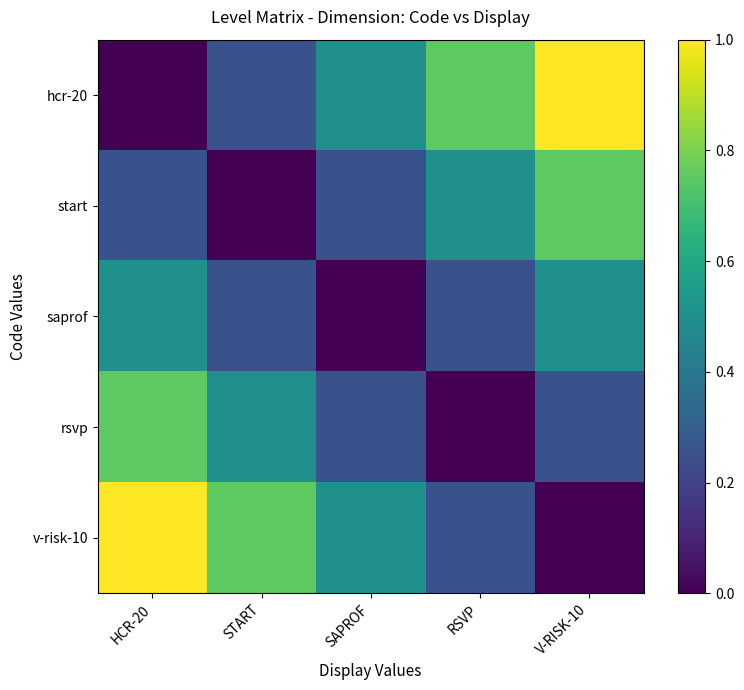

Rank the series at SAPROF from lowest to highest value.

saprof, start, rsvp, hcr-20, v-risk-10